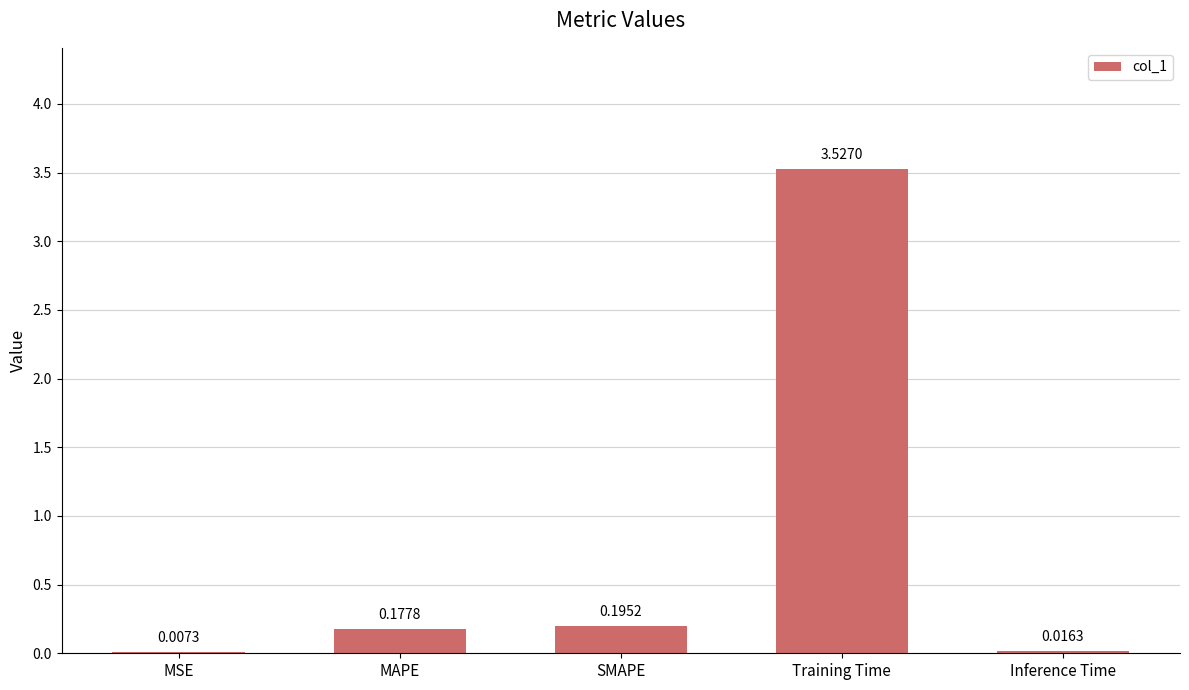

What is the sum of all values?

3.9